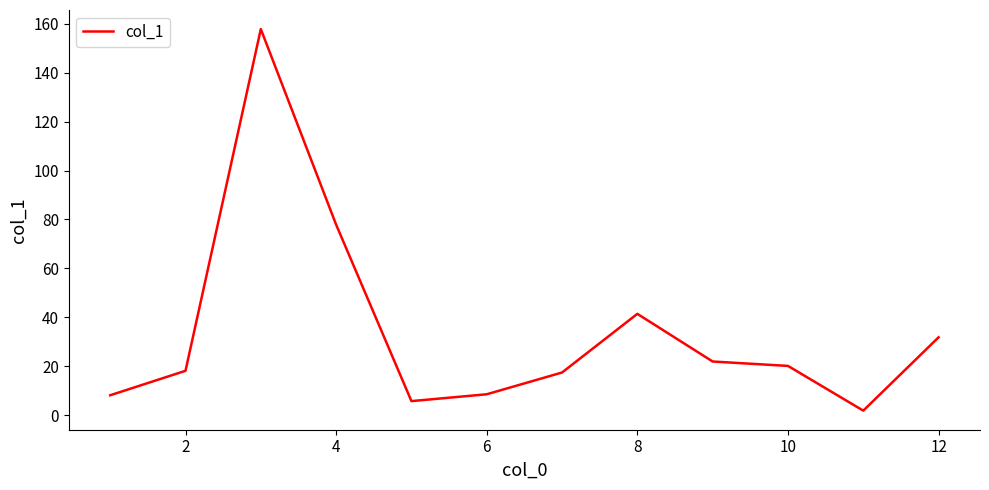

What is the difference between the maximum and minimum values?

156.1